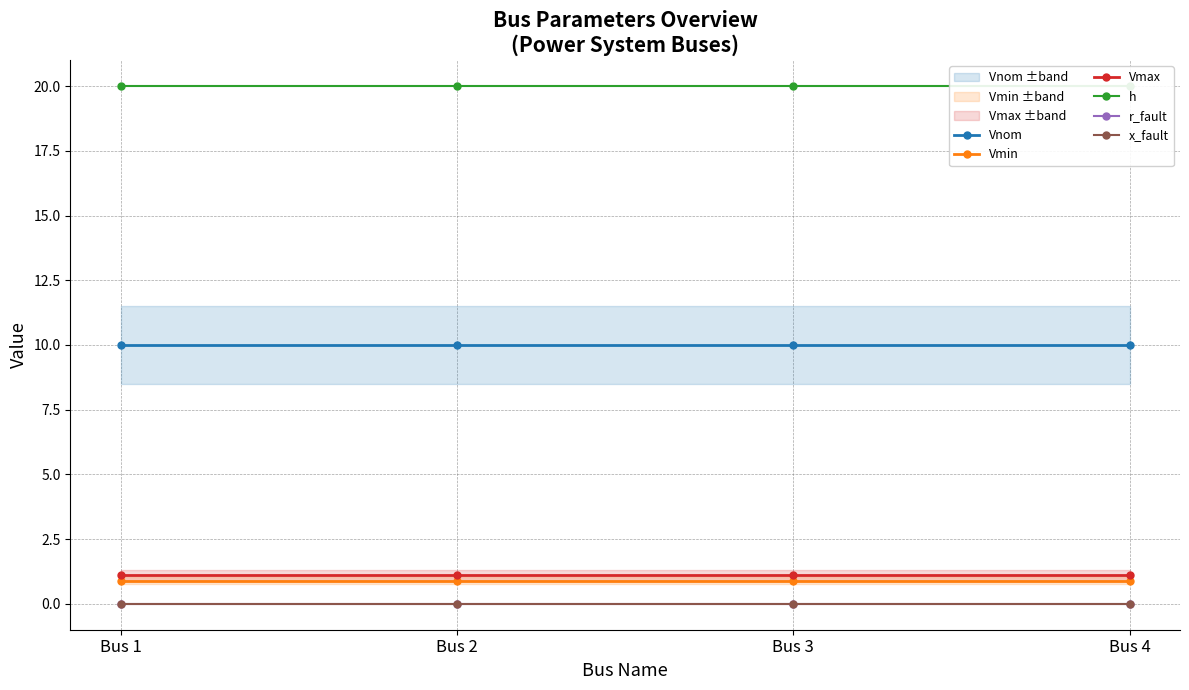

Count the number of data series in this chart.

6